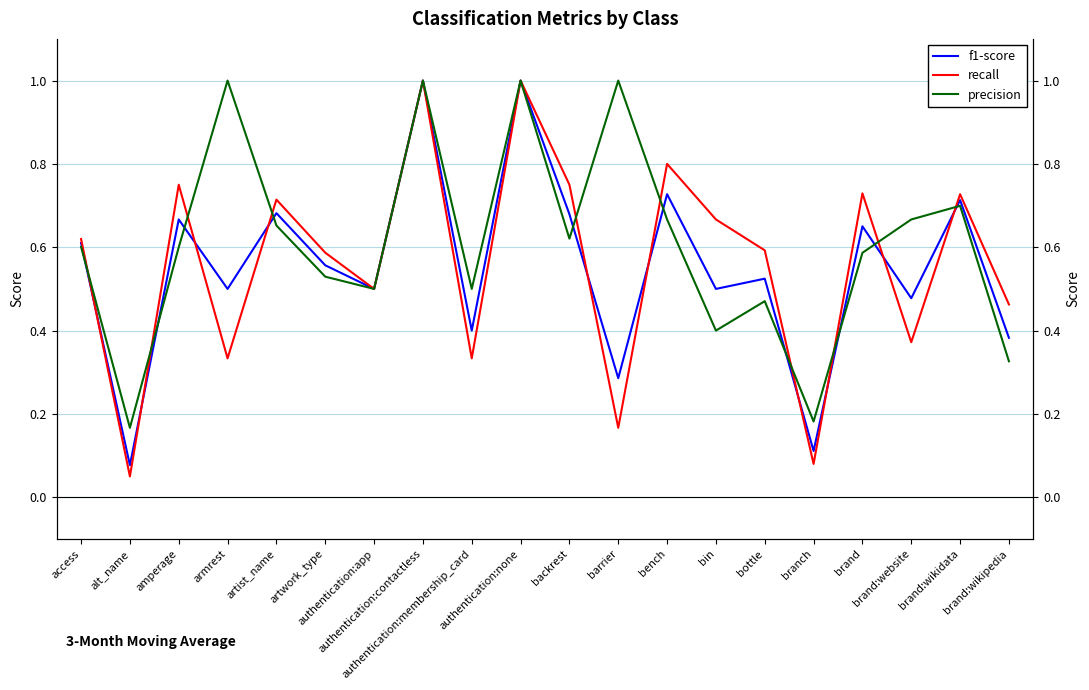

Which has a higher value, authentication:membership_card or artist_name?

artist_name